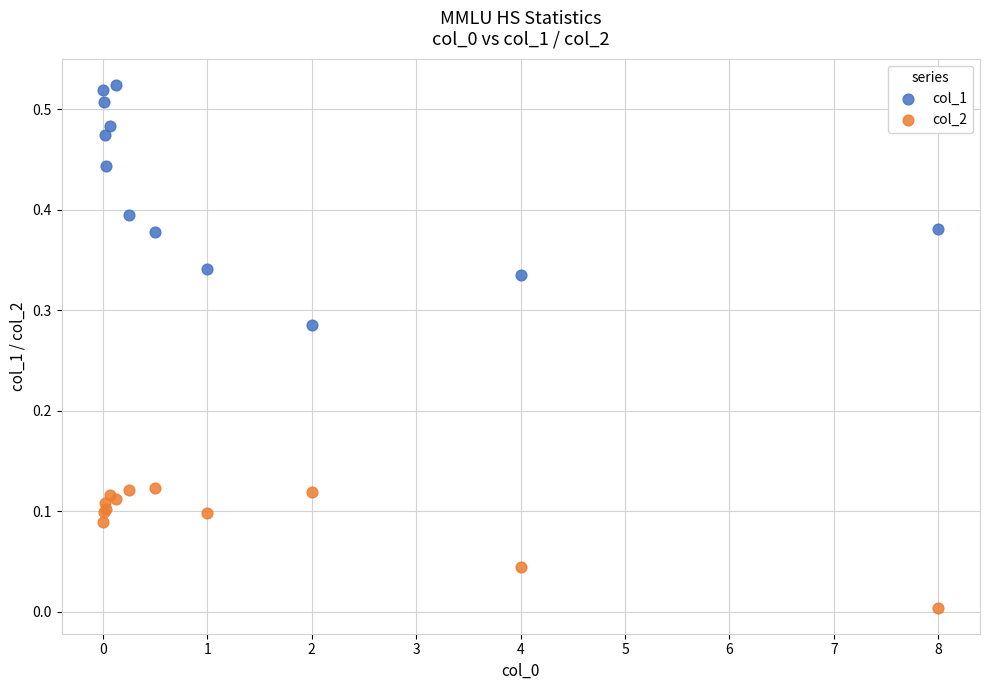

Which series reaches the minimum Y coordinate?

col_2